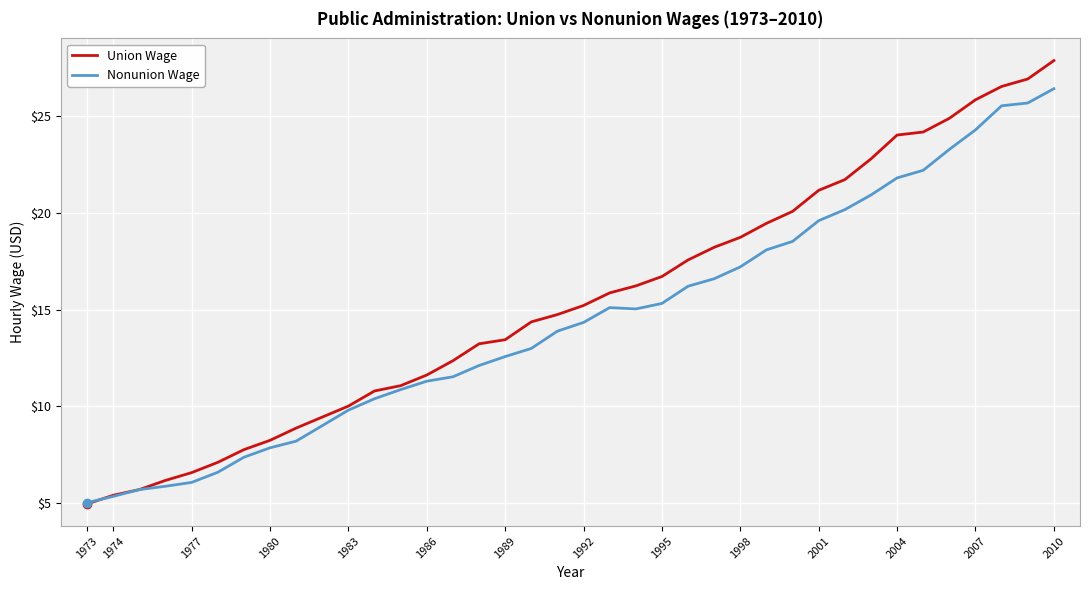

How many lines are shown in the chart?

2